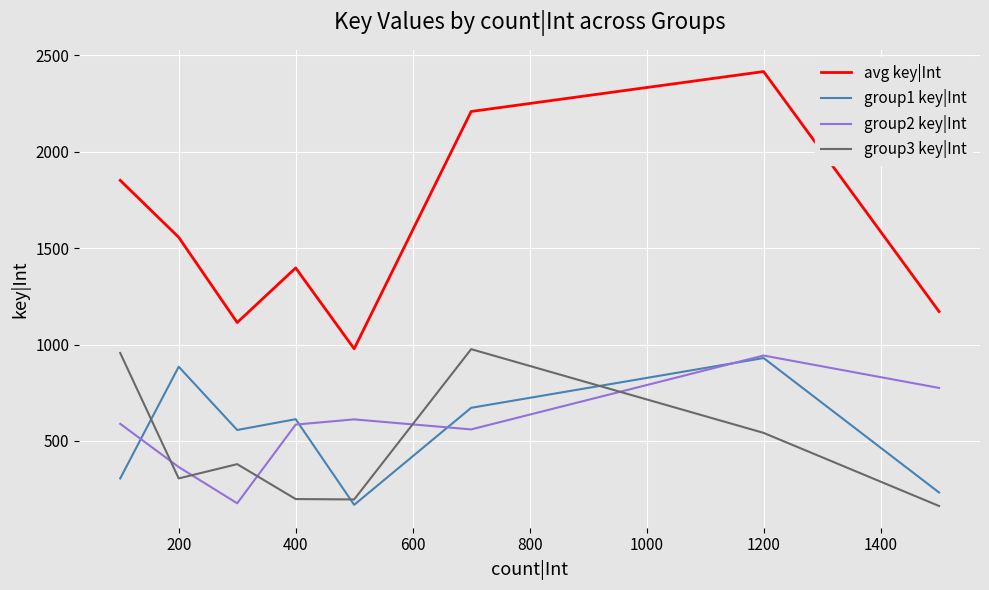

How many interior local peaks does the group2 key|Int series have?

2